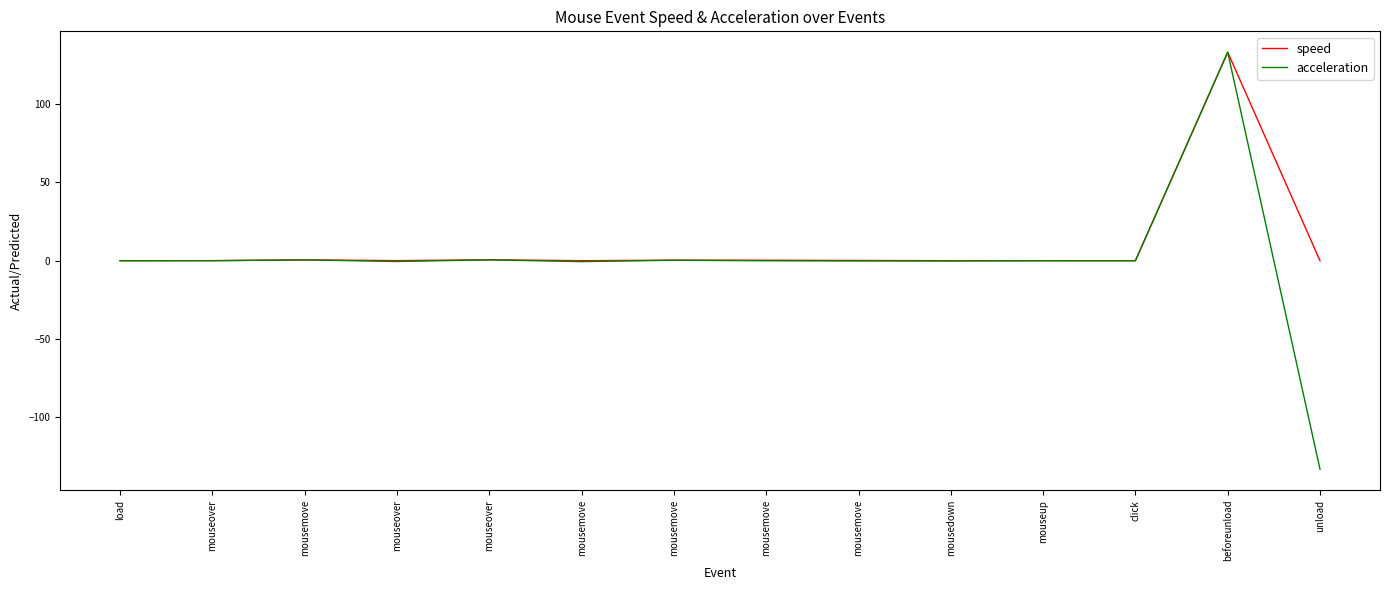

Which series has the widest spread of values?

acceleration